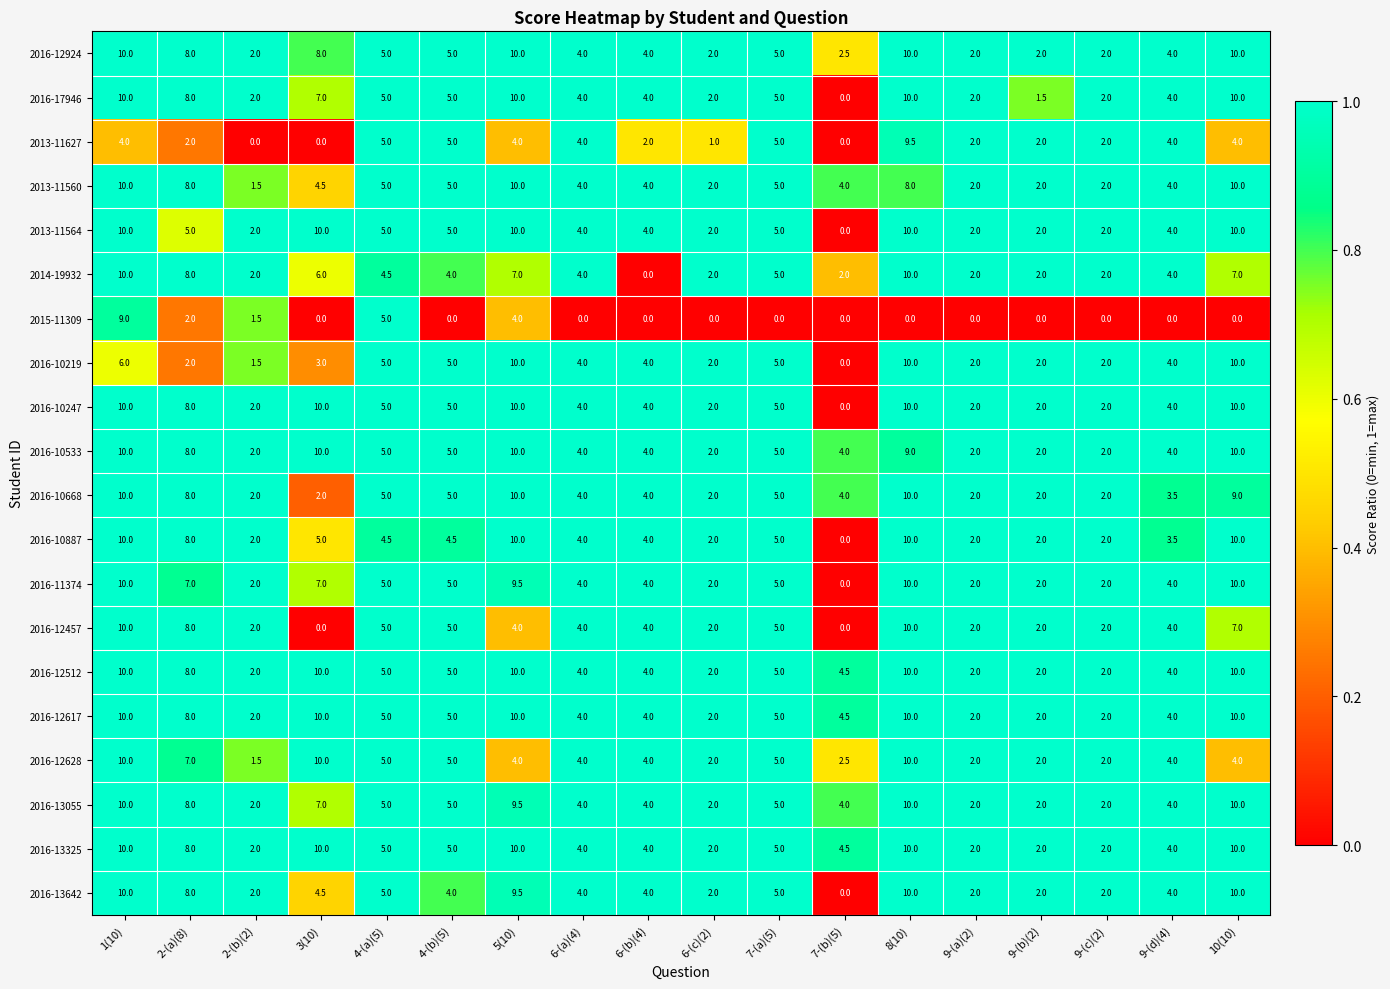

What is the average value of the 2013-11627 series?

3.1